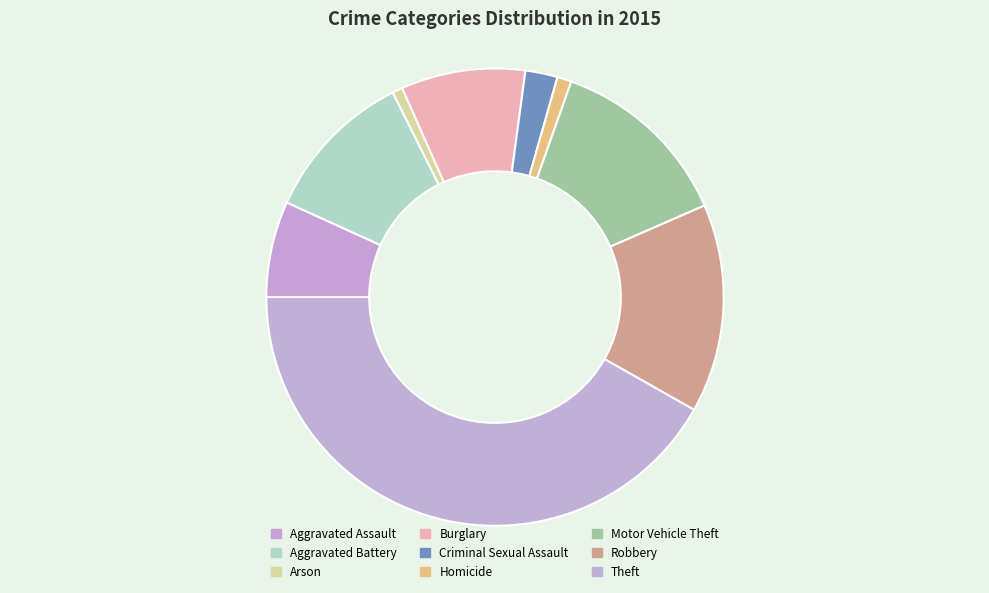

What is the smallest slice in the pie chart?

Arson